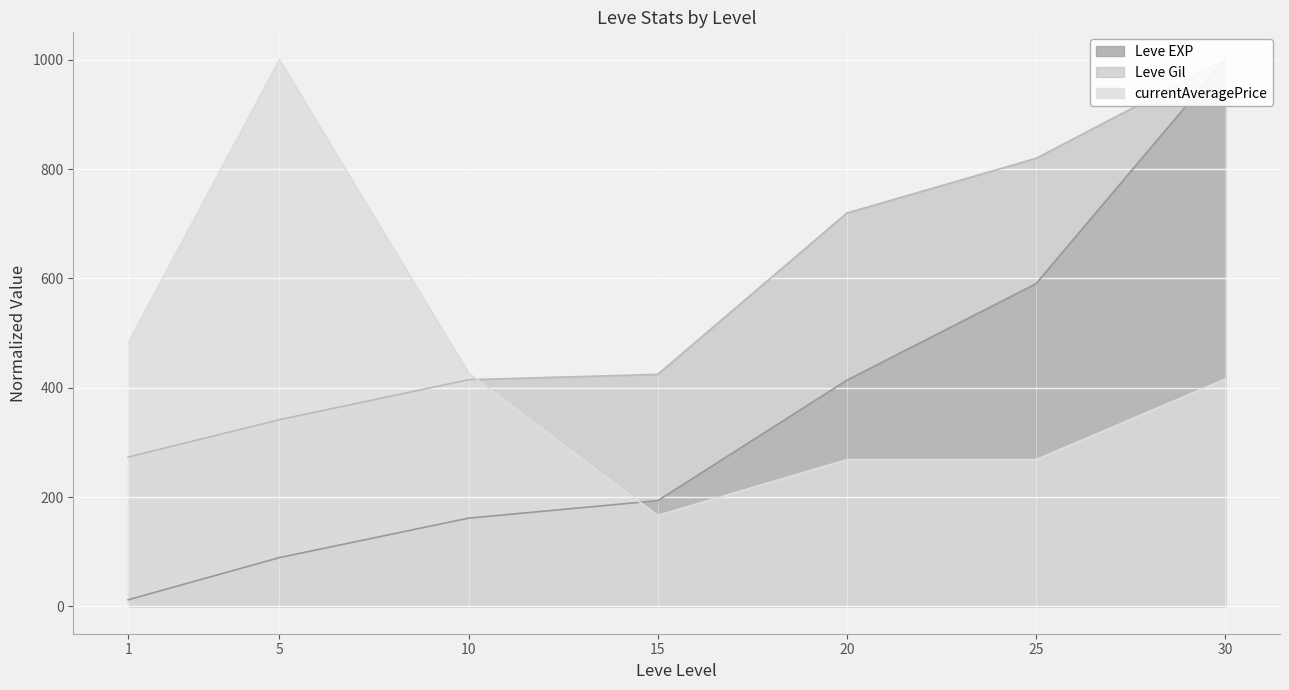

Reading left to right, list all the values displayed in this chart.

Leve EXP: 1=12.1	5=89.2	10=161.4	15=193.4	20=413.6	25=590.2	30=1000.0
Leve Gil: 1=273.2	5=341.5	10=414.6	15=424.4	20=719.5	25=819.5	30=1000.0
currentAveragePrice: 1=482.1	5=1000.0	10=426.8	15=166.4	20=268.4	25=268.4	30=415.7